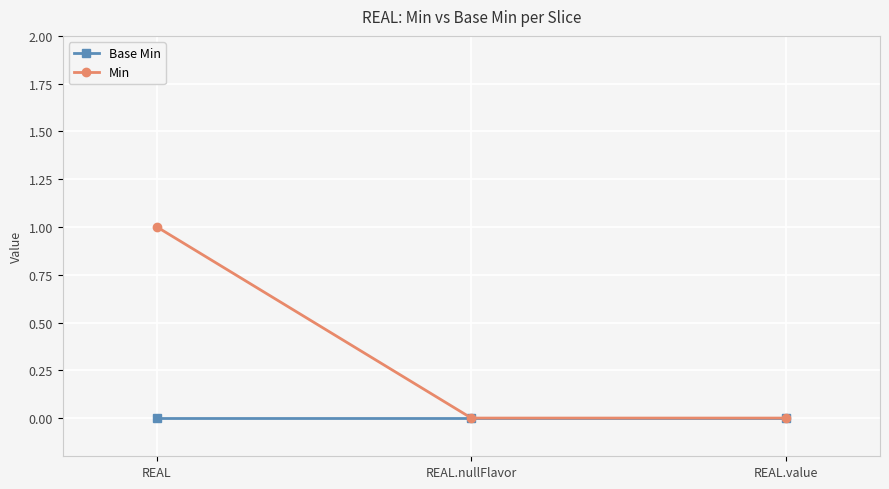

How many categories are shown in the chart?

3